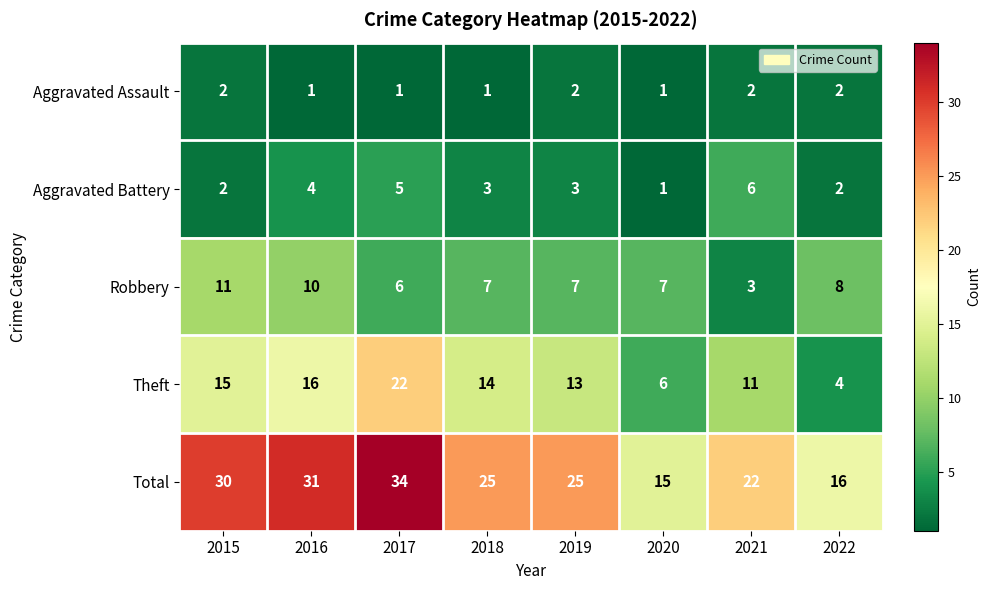

Count the number of categories in the chart.

8